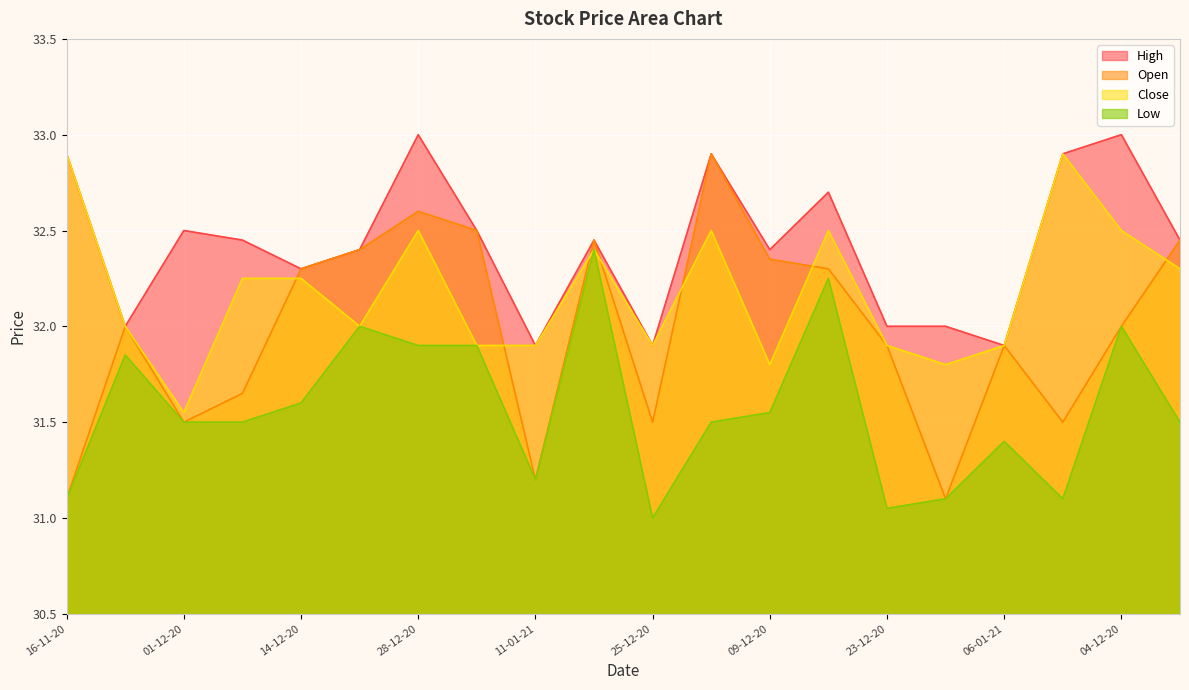

Reading left to right, extract all data points from this chart.

Open: 16-11-20=31.1	23-11-20=32.0	01-12-20=31.5	07-12-20=31.6	14-12-20=32.3	21-12-20=32.4	28-12-20=32.6	04-01-21=32.5	11-01-21=31.2	18-12-20=32.5	25-12-20=31.5	02-12-20=32.9	09-12-20=32.4	16-12-20=32.3	23-12-20=31.9	30-12-20=31.1	06-01-21=31.9	25-11-20=31.5	04-12-20=32.0	11-12-20=32.5
Close: 16-11-20=32.9	23-11-20=32.0	01-12-20=31.6	07-12-20=32.2	14-12-20=32.2	21-12-20=32.0	28-12-20=32.5	04-01-21=31.9	11-01-21=31.9	18-12-20=32.4	25-12-20=31.9	02-12-20=32.5	09-12-20=31.8	16-12-20=32.5	23-12-20=31.9	30-12-20=31.8	06-01-21=31.9	25-11-20=32.9	04-12-20=32.5	11-12-20=32.3
High: 16-11-20=32.9	23-11-20=32.0	01-12-20=32.5	07-12-20=32.5	14-12-20=32.3	21-12-20=32.4	28-12-20=33.0	04-01-21=32.5	11-01-21=31.9	18-12-20=32.5	25-12-20=31.9	02-12-20=32.9	09-12-20=32.4	16-12-20=32.7	23-12-20=32.0	30-12-20=32.0	06-01-21=31.9	25-11-20=32.9	04-12-20=33.0	11-12-20=32.5
Low: 16-11-20=31.1	23-11-20=31.9	01-12-20=31.5	07-12-20=31.5	14-12-20=31.6	21-12-20=32.0	28-12-20=31.9	04-01-21=31.9	11-01-21=31.2	18-12-20=32.4	25-12-20=31.0	02-12-20=31.5	09-12-20=31.6	16-12-20=32.2	23-12-20=31.1	30-12-20=31.1	06-01-21=31.4	25-11-20=31.1	04-12-20=32.0	11-12-20=31.5